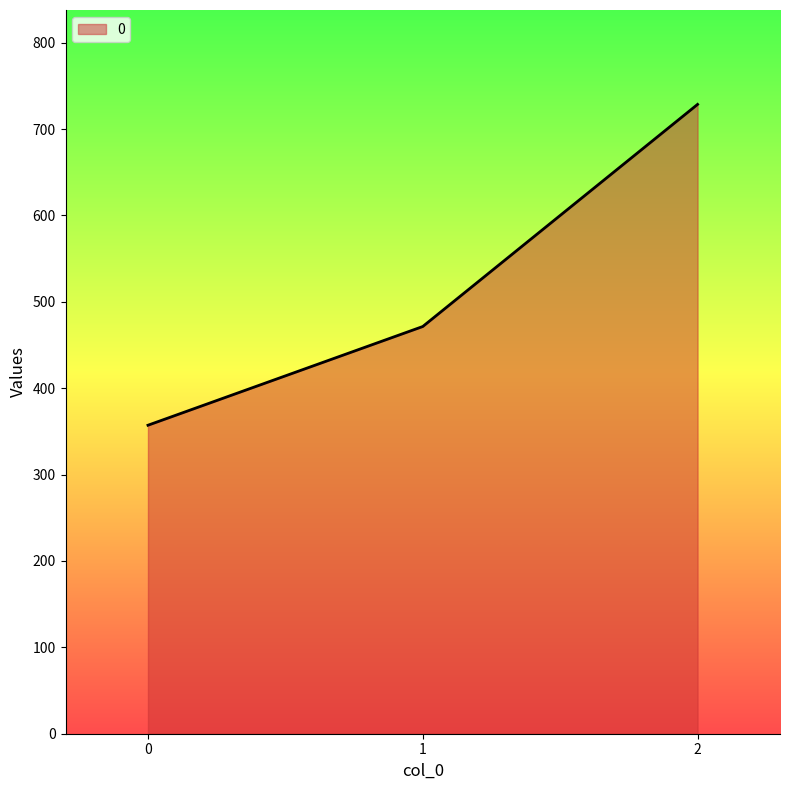

What is the greatest value displayed?

728.6